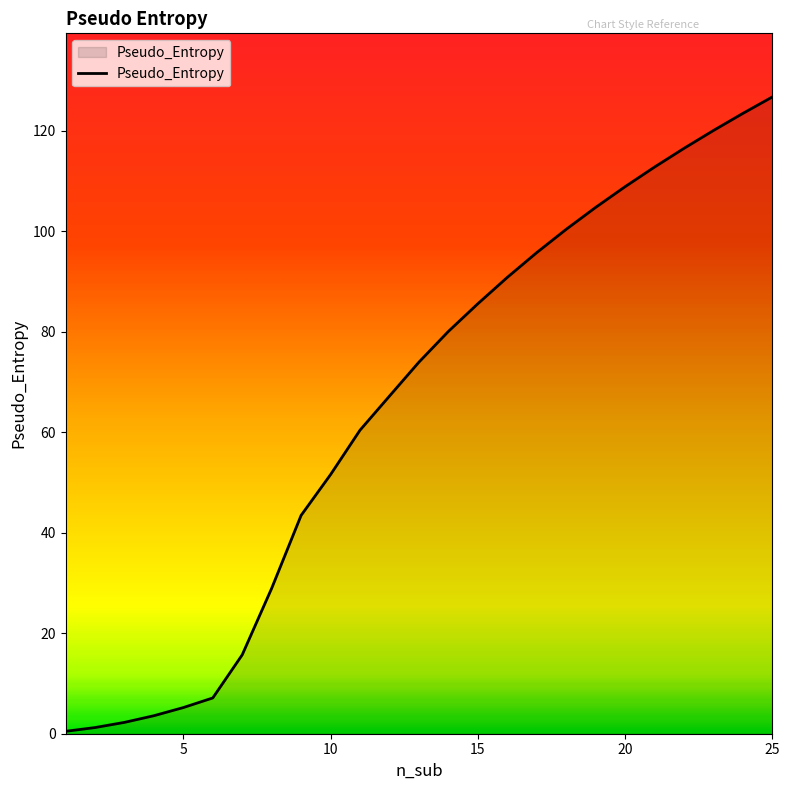

What is the maximum value shown in the chart?

126.7